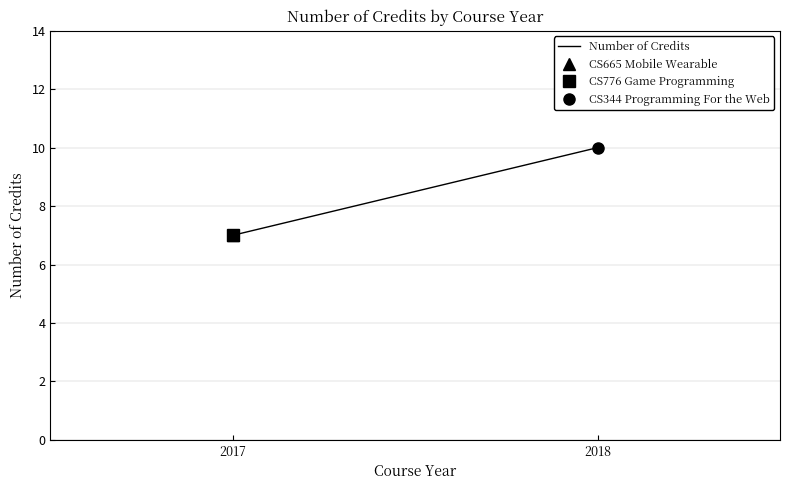

What is the smallest value displayed?

7